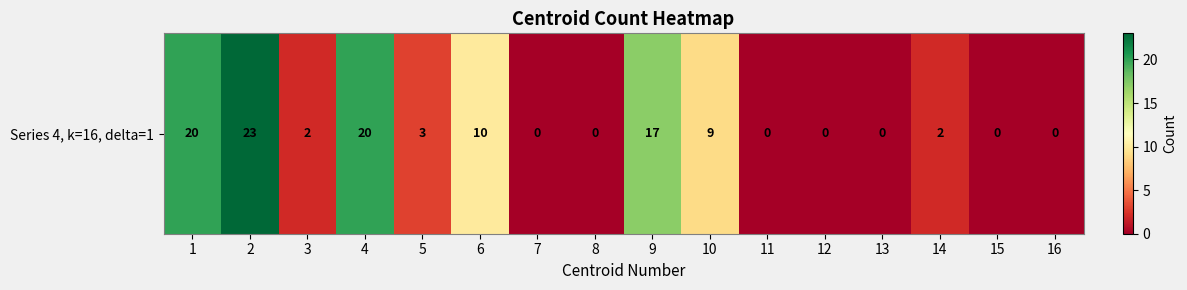

The value at 5 is 3. True or false?

True